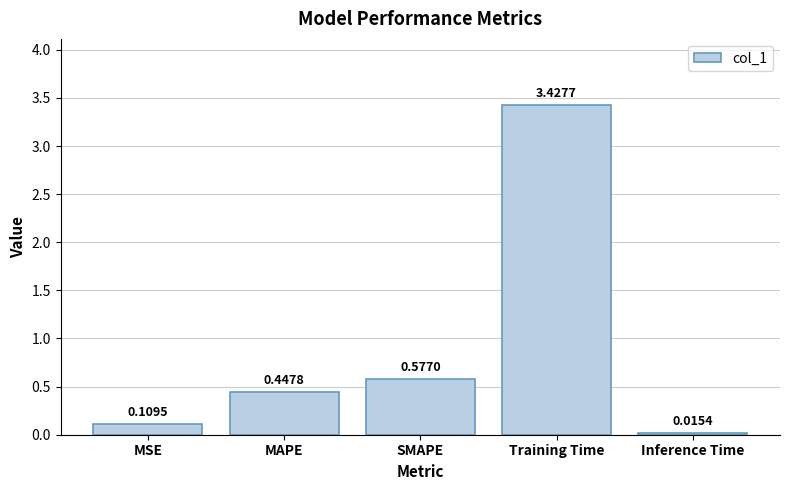

List the labels in order of value, smallest first.

Inference Time, MSE, MAPE, SMAPE, Training Time